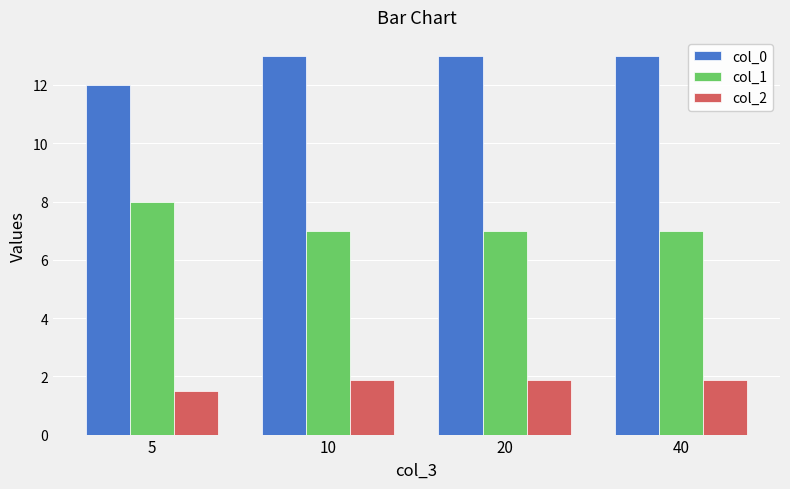

What is the average value of the col_2 series?

1.8